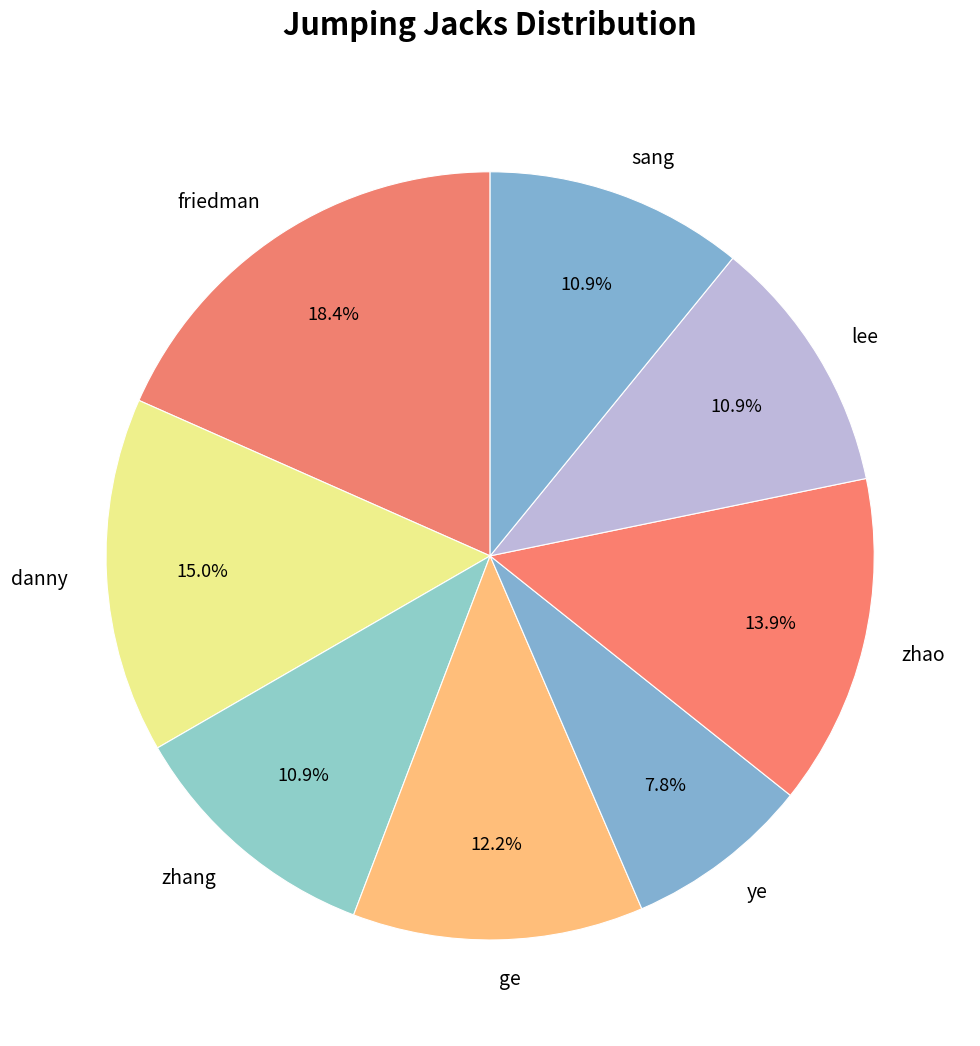

Is there any slice that represents more than half of the pie?

No